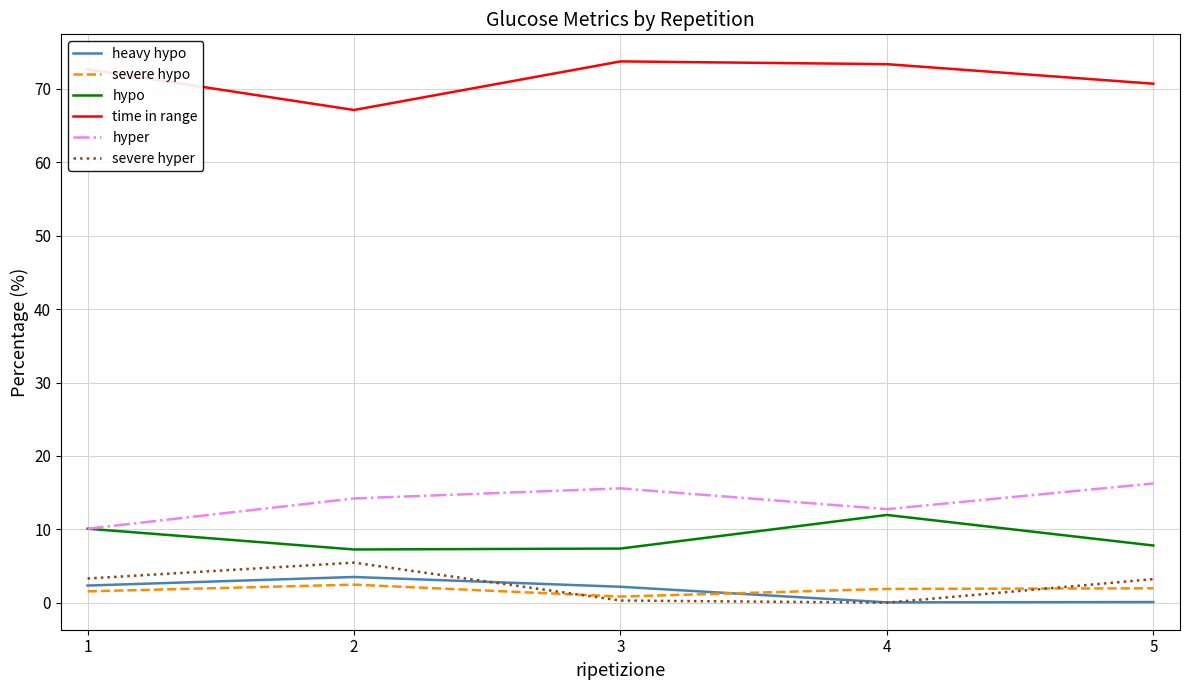

Does the chart have visible grid lines?

Yes